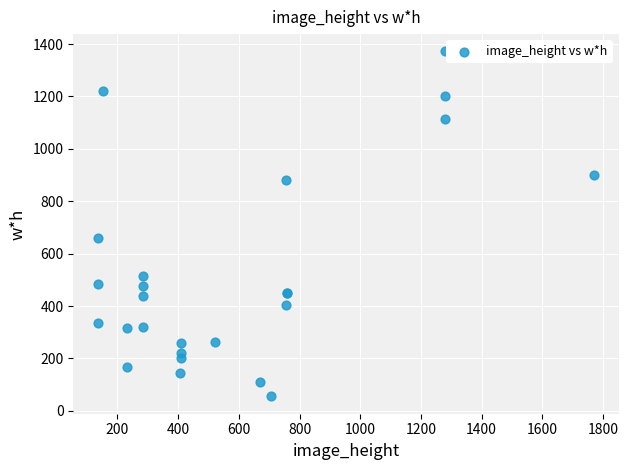

What Y value in the scatter plot is closest to 713?

660